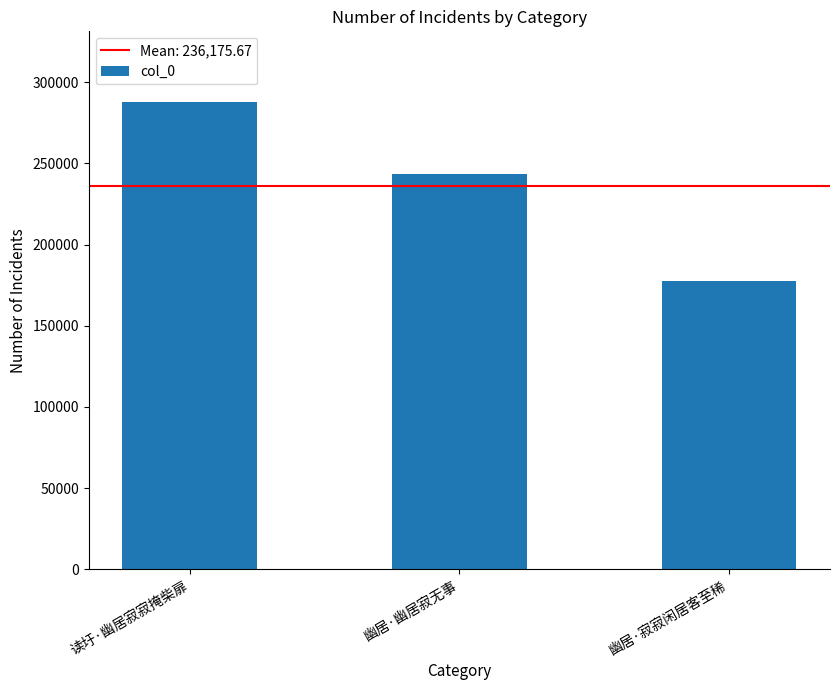

How many distinct data groups are displayed?

1